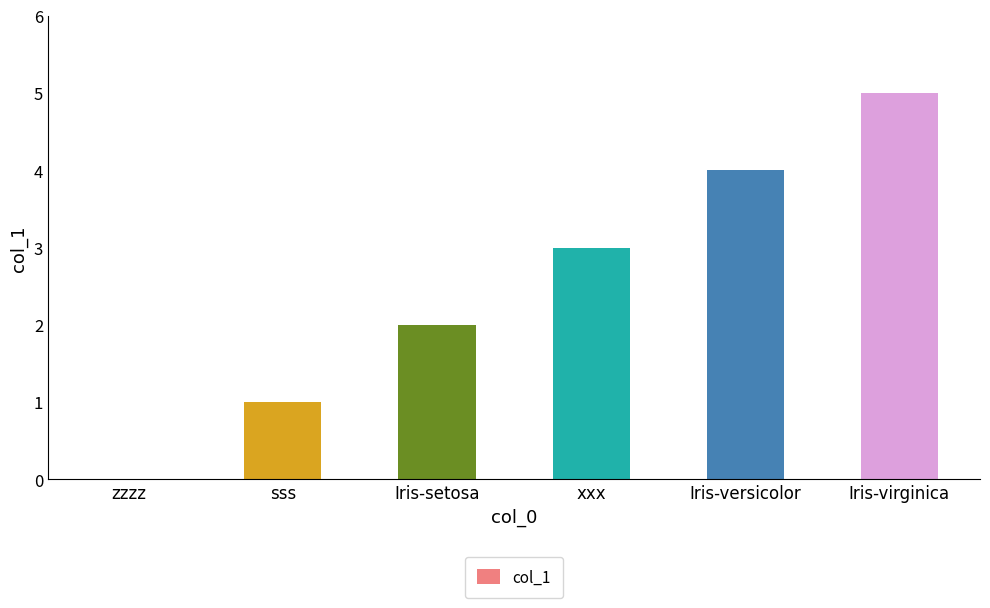

Reading left to right, transcribe all the data shown in this chart.

zzzz=0	sss=1	Iris-setosa=2	xxx=3	Iris-versicolor=4	Iris-virginica=5